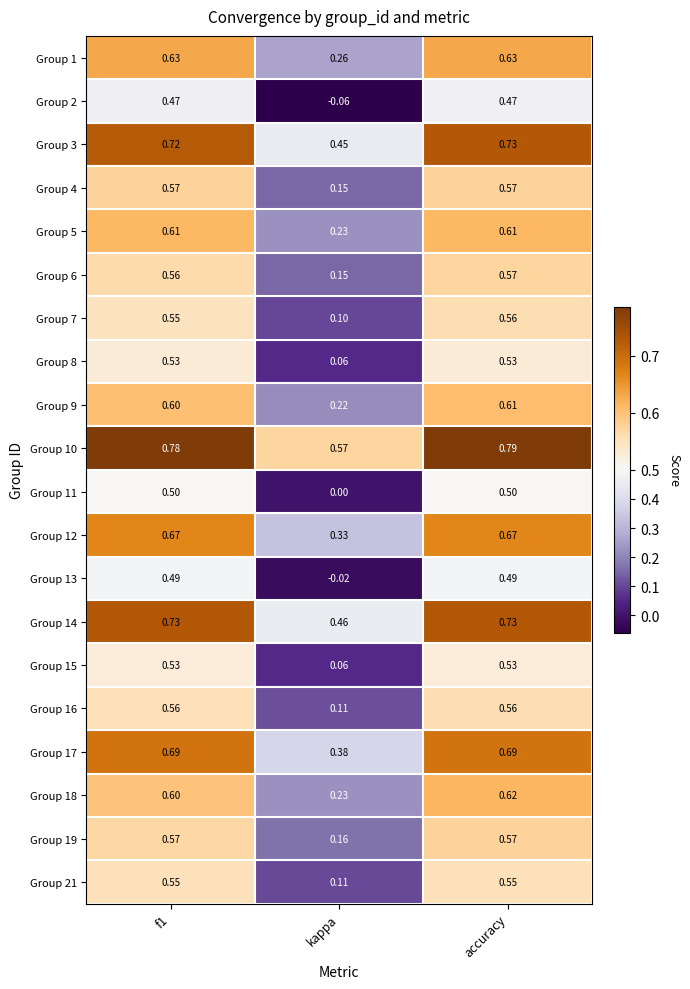

Which series has the widest spread of values?

Group 2